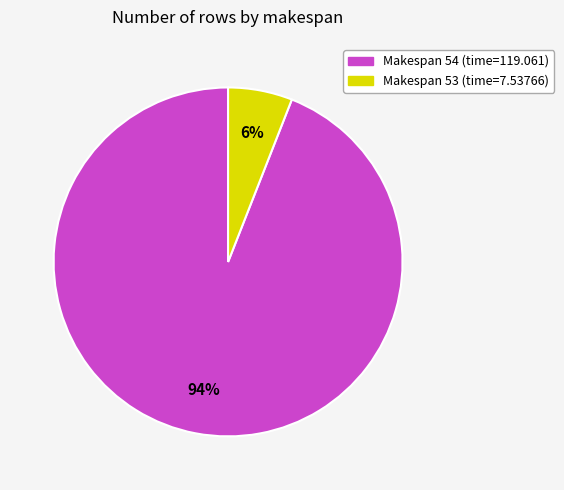

Combined, do Makespan 54 (time=119.061) and Makespan 53 (time=7.53766) account for over 50%?

Yes